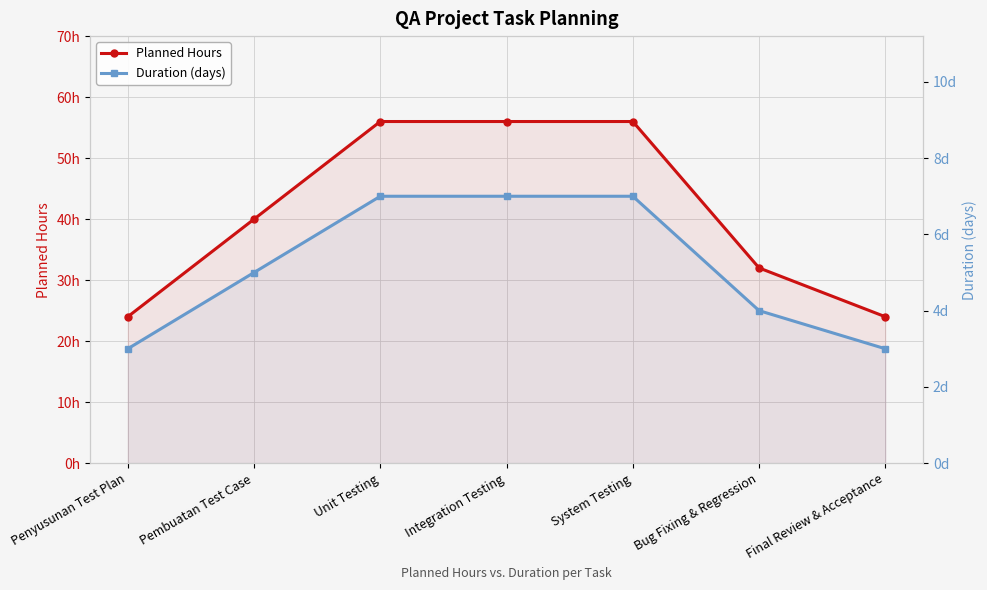

What is the label of the 3rd point from the left?

Unit Testing